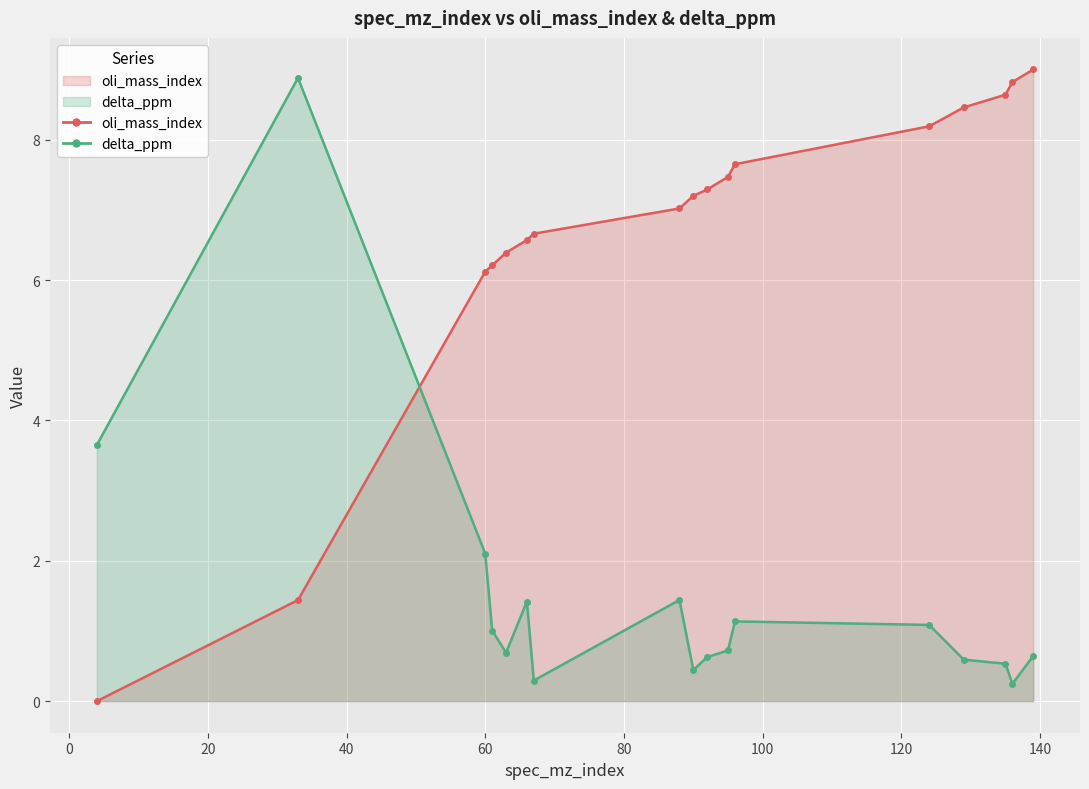

List the series in order of their peak value, lowest first.

delta_ppm, oli_mass_index